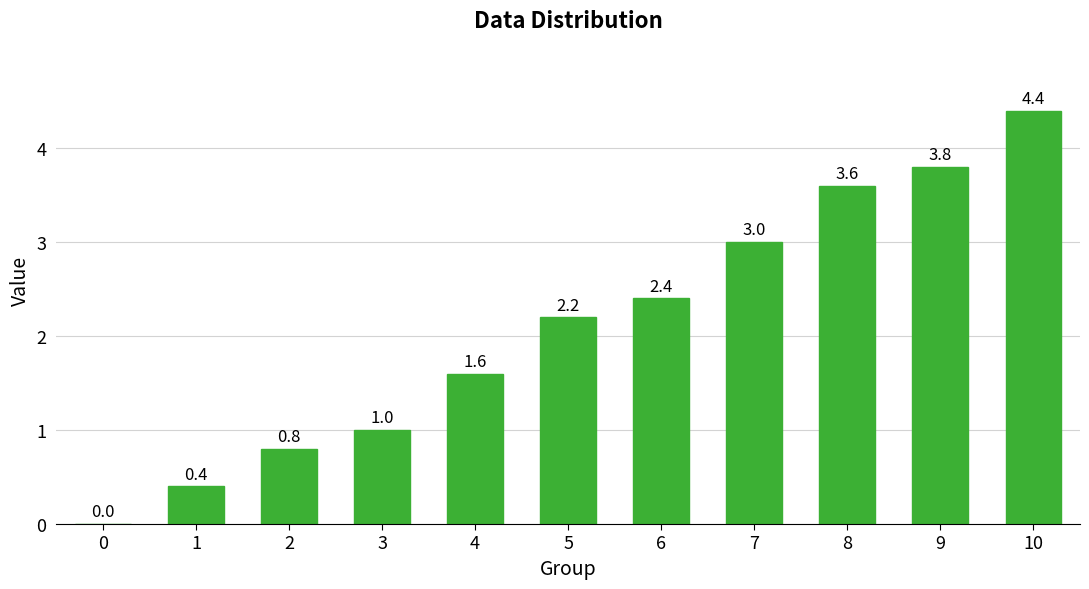

Which category has the highest value across all series?

10